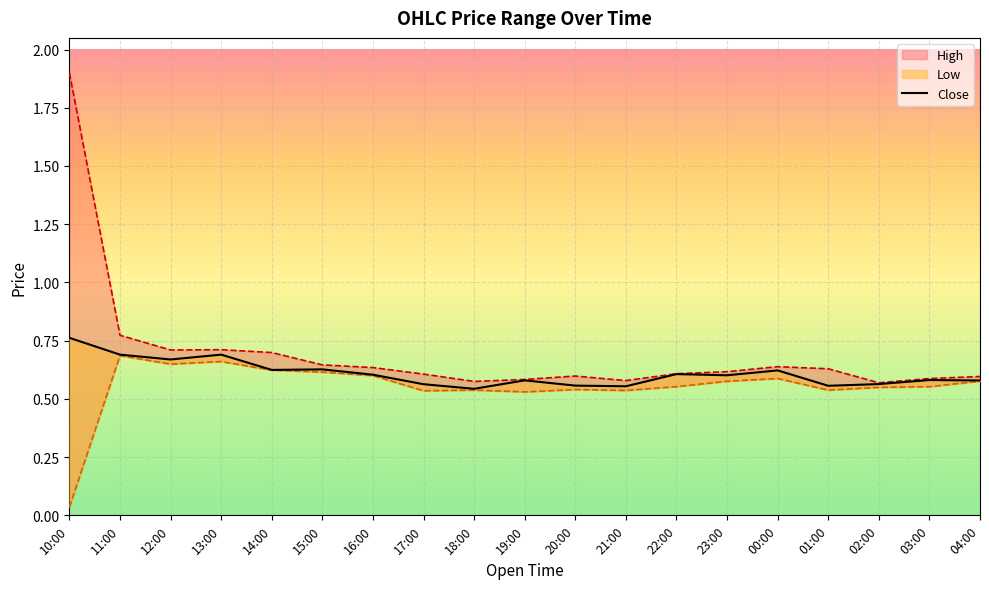

List the series in order of their peak value, highest first.

High, Close, Low